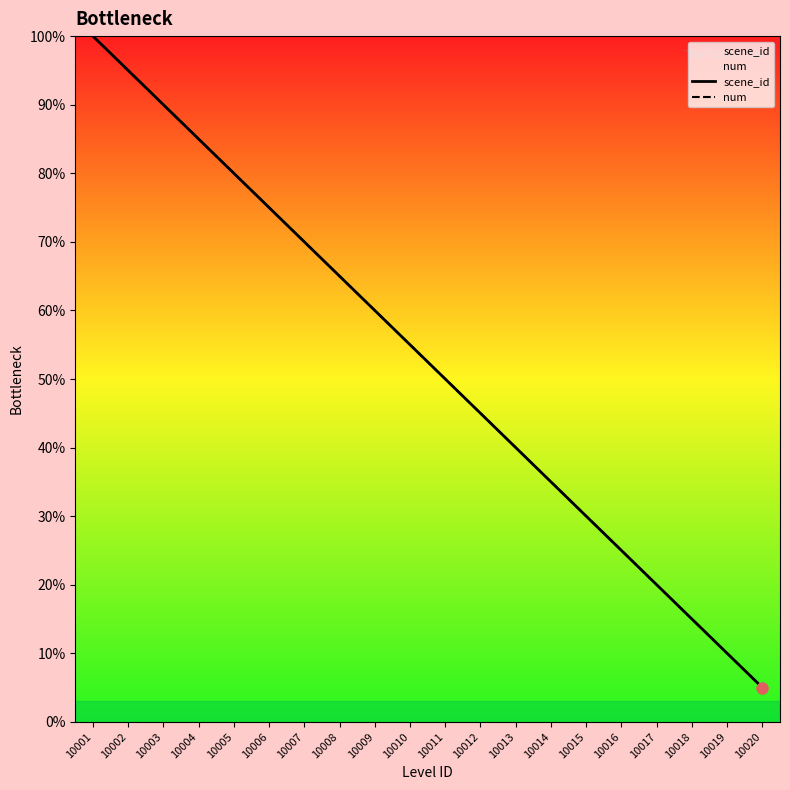

At how many categories does at least one series exceed 11?

18